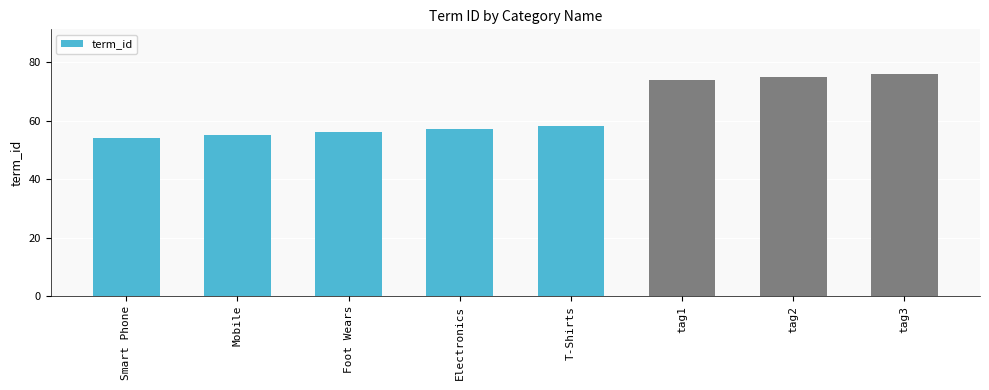

What is the sum of all values?

505